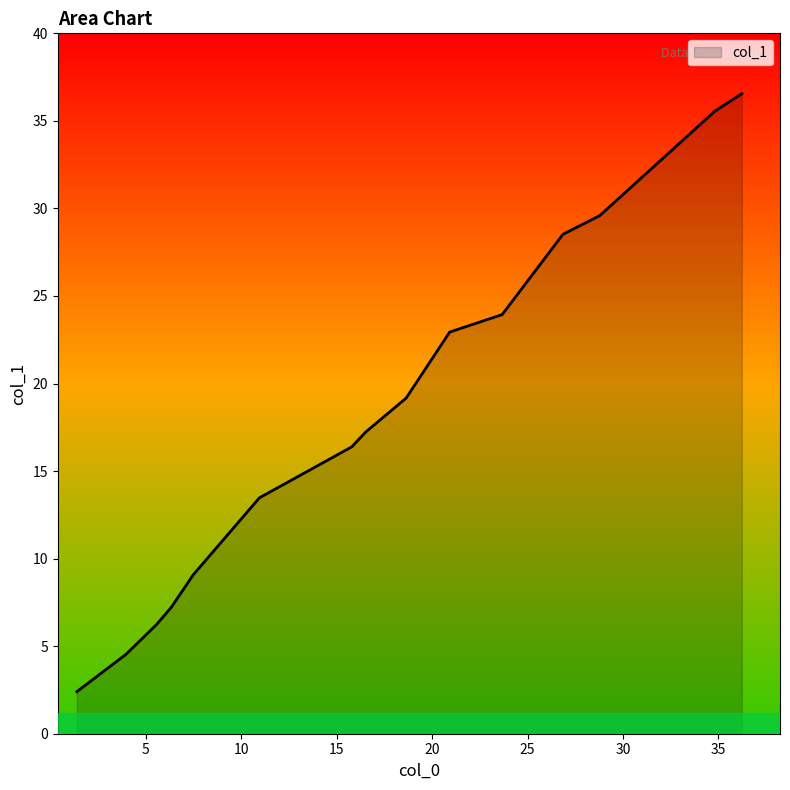

What is the minimum value shown in the chart?

2.4